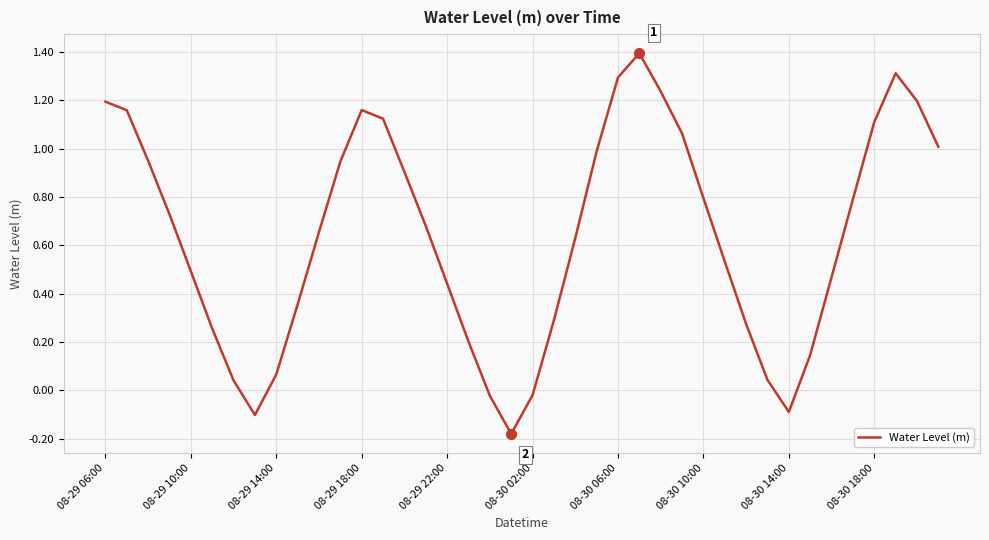

How many interior local peaks (higher than both neighbors) does the data have?

3